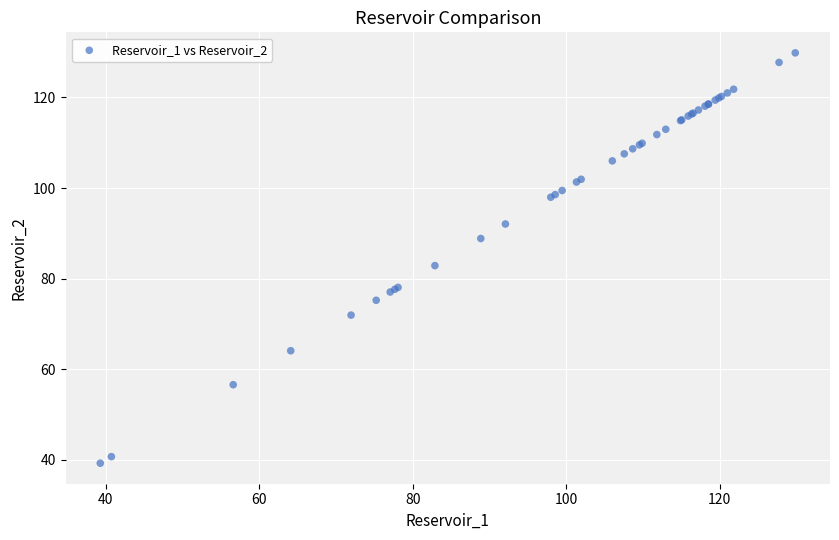

What Y value in the scatter plot is closest to 84?

82.9